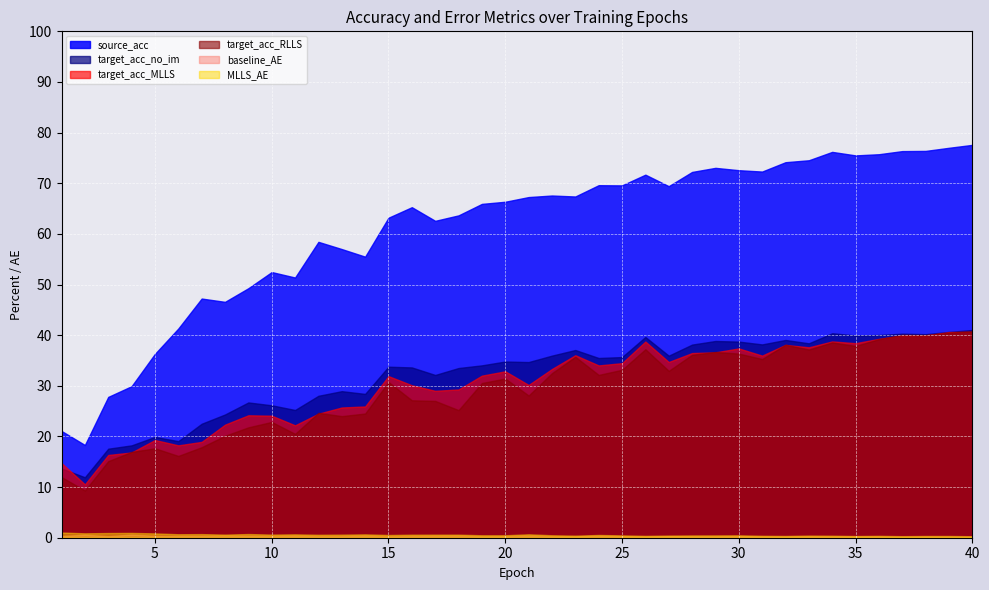

What is the minimum value shown in the chart?

0.2